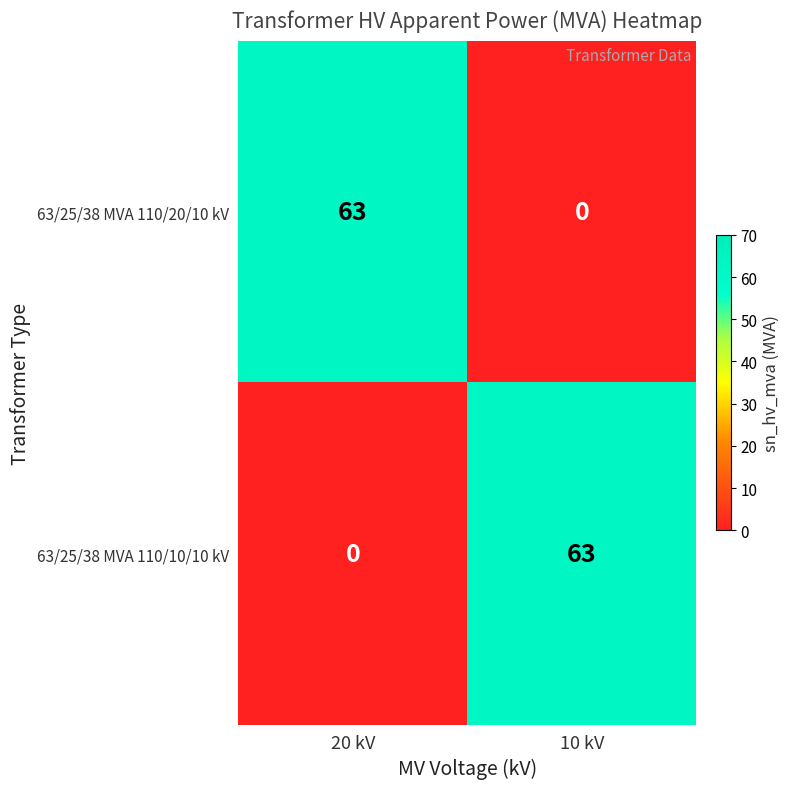

What is the total value across all series at 10 kV?

63